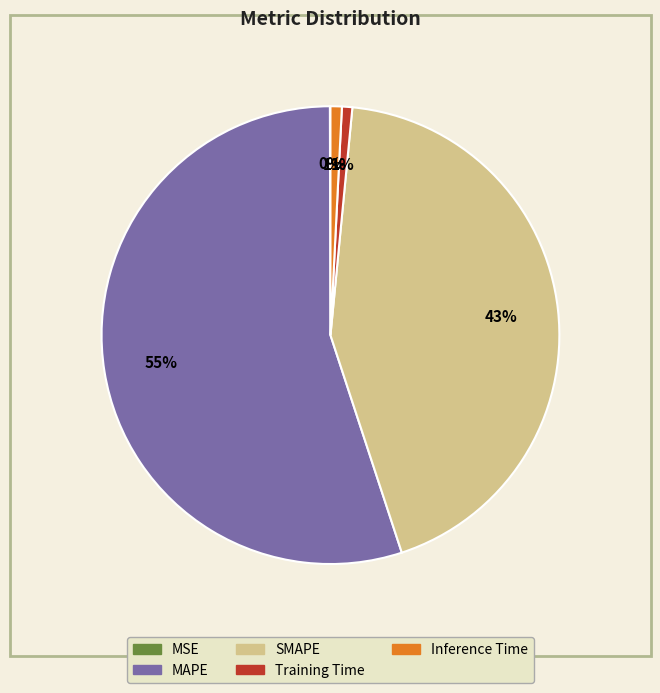

Does any single category account for the majority?

Yes